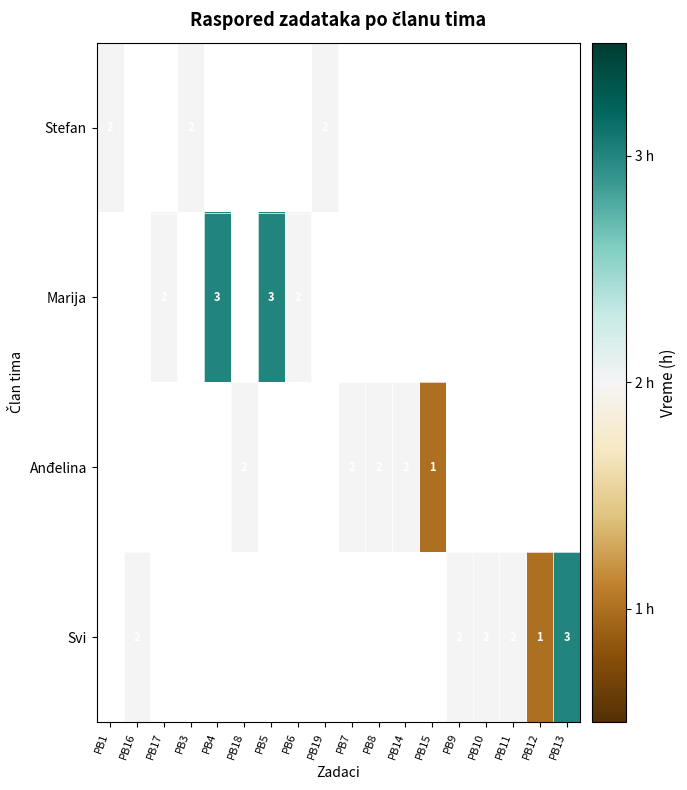

True or false: Svi has a value of 2 at PB11.

True